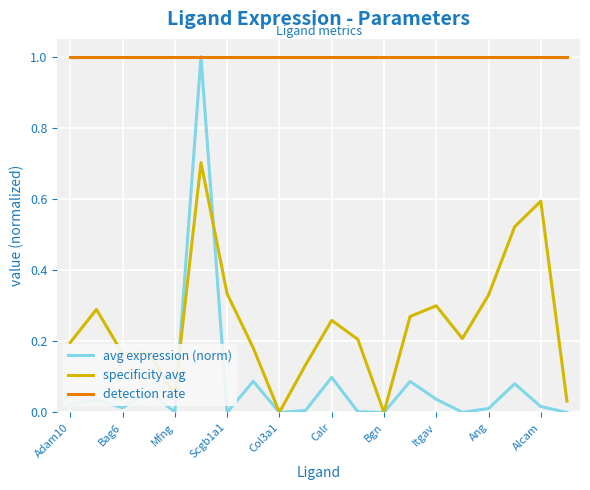

True or false: specificity avg and detection rate intersect in this chart.

False